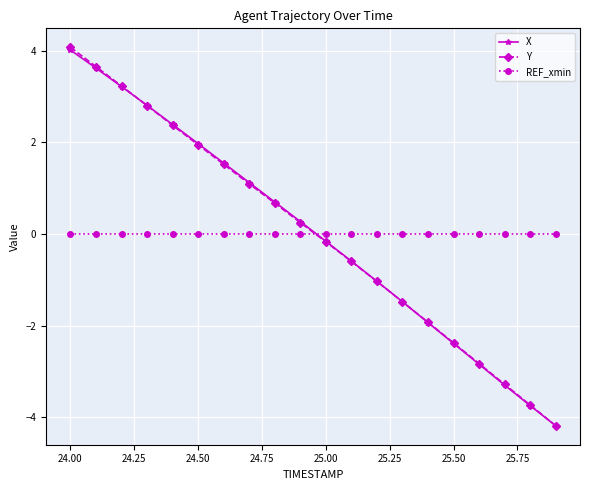

What is the lowest value of the X series?

-4.2